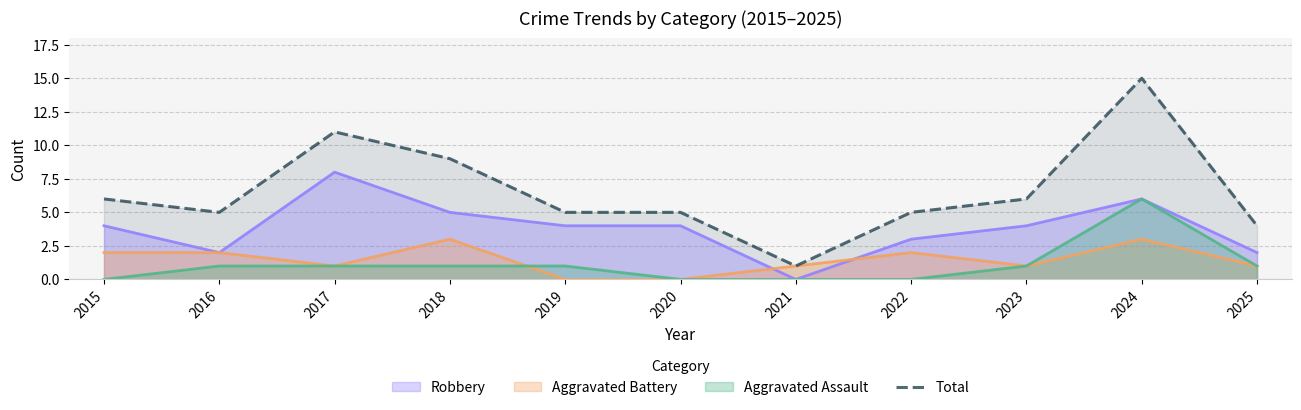

Which has a higher value, 2021 or 2019?

2019